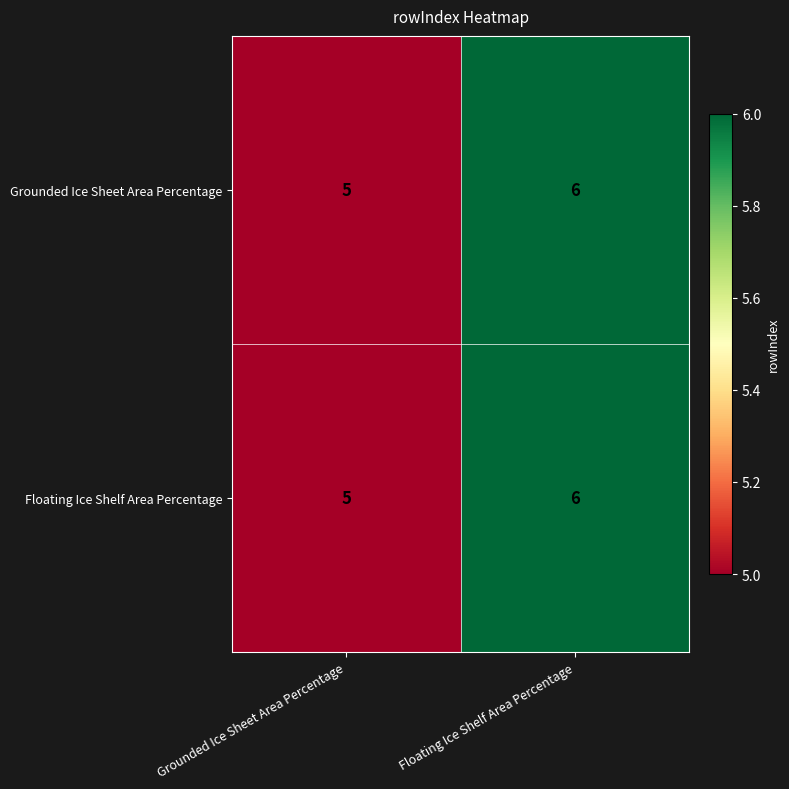

Is it true that Grounded Ice Sheet Area Percentage equals 9 at Floating Ice Shelf Area Percentage?

False